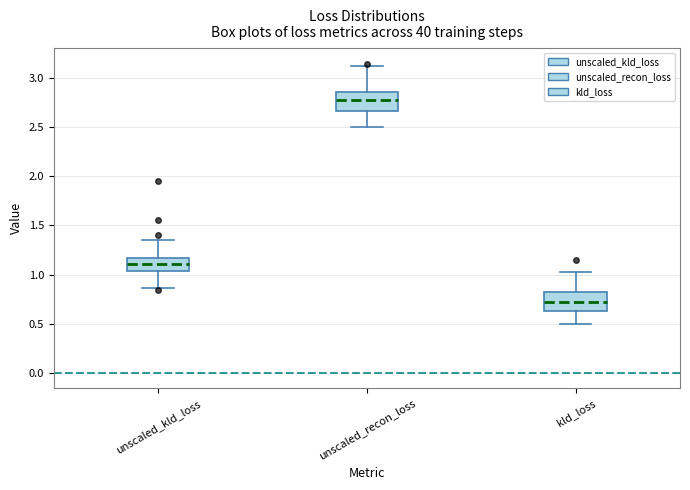

Where does the median line of the box for unscaled_recon_loss sit on the y-axis? The values are not printed on the chart, so give them approximately, as read against the axis.

2.80